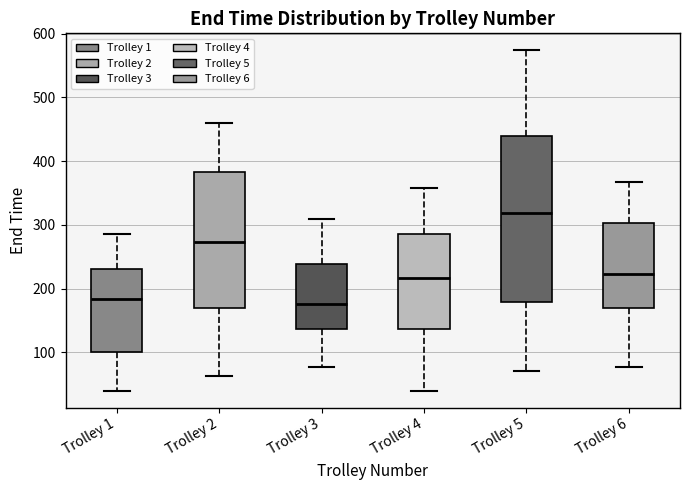

Reading left to right, transcribe this box plot: for each box, give where its median line is, the range the box spans, and where its two whiskers end, as read against the y-axis. The values are not printed on the chart, so give them approximately, as read against the axis.

Trolley 1: median 180, box 100 to 230, whiskers 40 to 290
Trolley 2: median 270, box 170 to 380, whiskers 60 to 460
Trolley 3: median 180, box 140 to 240, whiskers 80 to 310
Trolley 4: median 220, box 140 to 290, whiskers 40 to 360
Trolley 5: median 320, box 180 to 440, whiskers 70 to 570
Trolley 6: median 220, box 170 to 300, whiskers 80 to 370